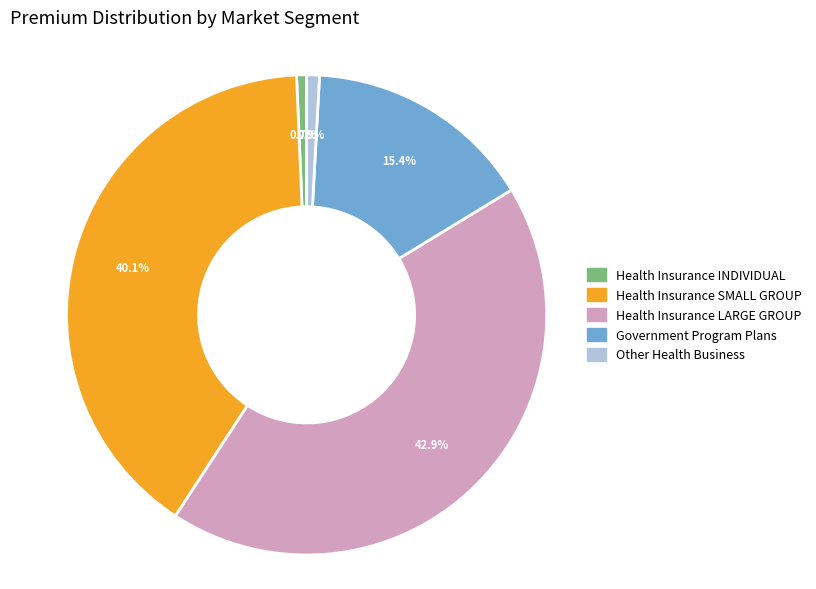

Approximately how many times larger is the value at Government Program Plans compared to Other Health Business?

17.9